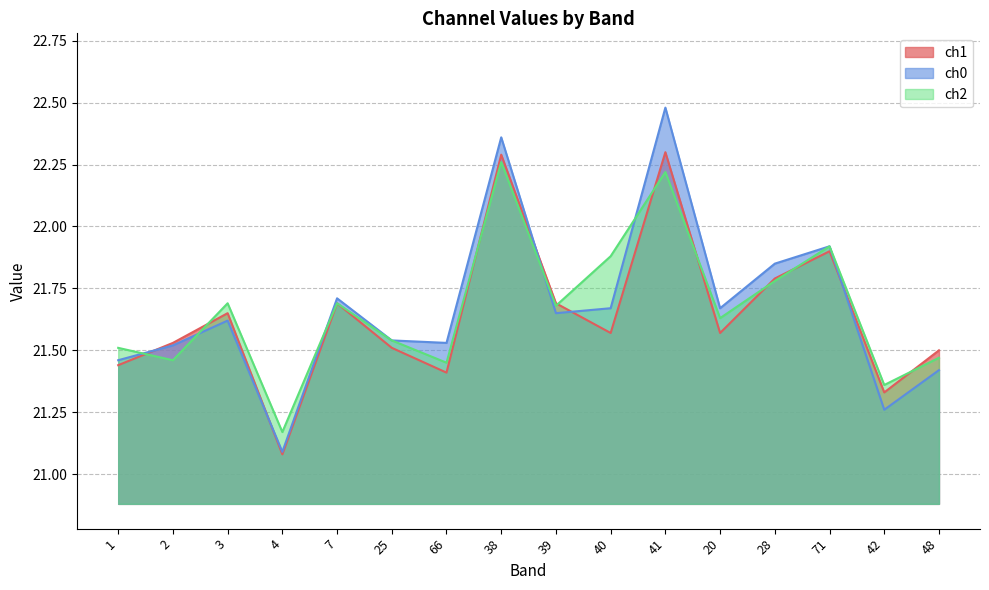

At 38, list the series in order from largest to smallest.

ch0, ch1, ch2